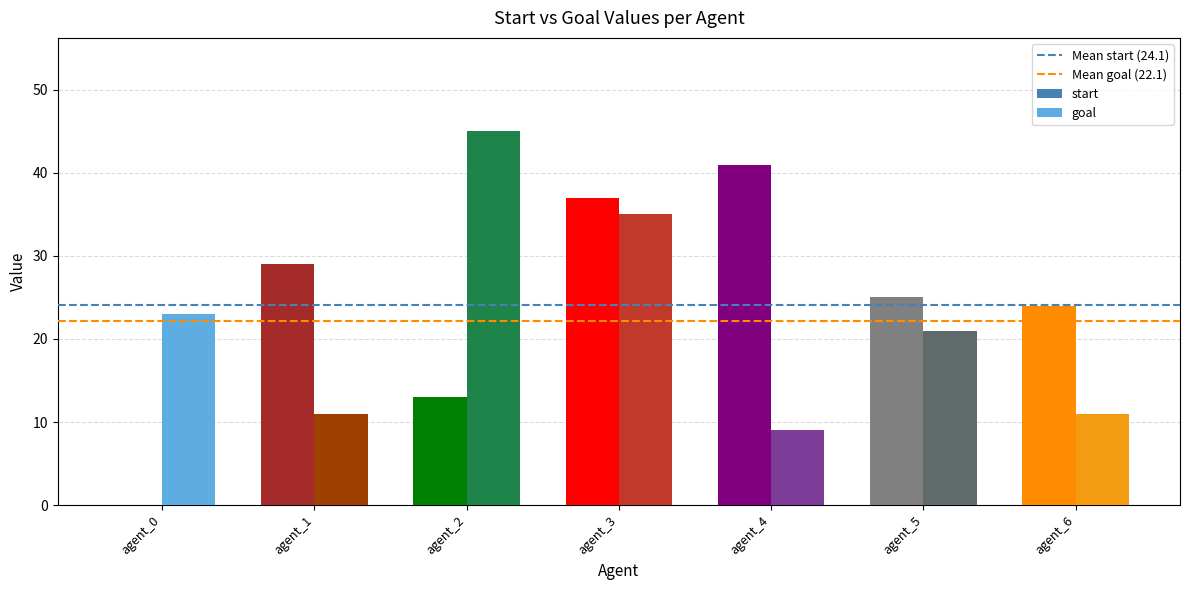

What is the spread (max minus min) of values at agent_0?

23